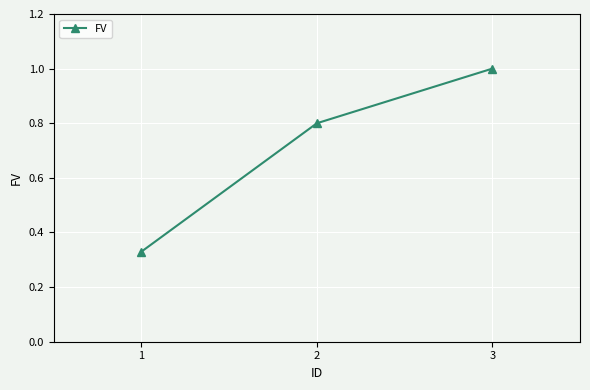

How many data points does each series have?

3